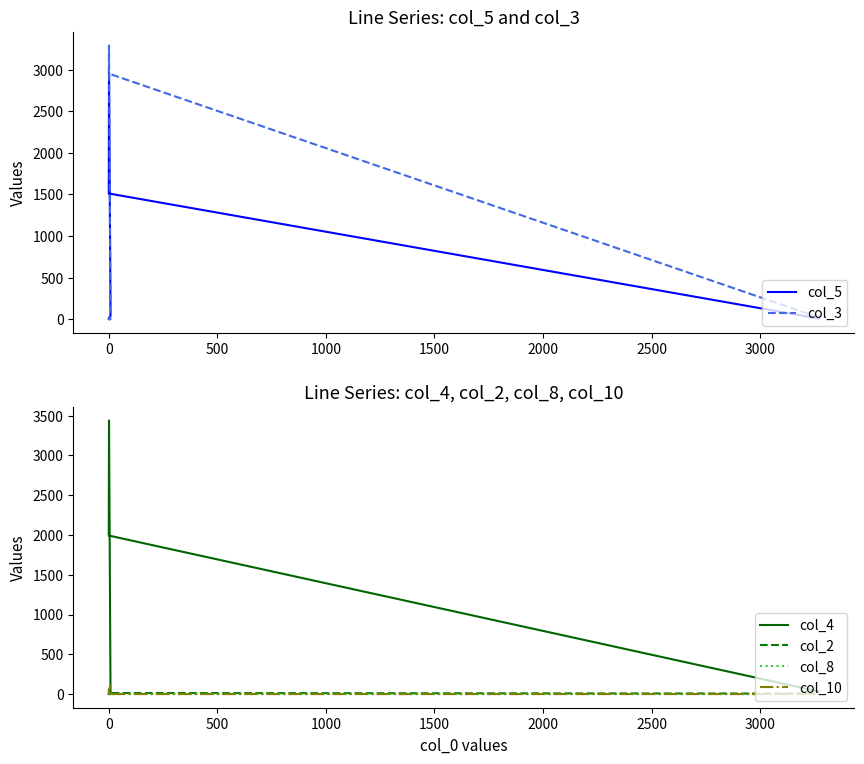

What is the difference between the maximum and minimum values in the col_4 series?

3441